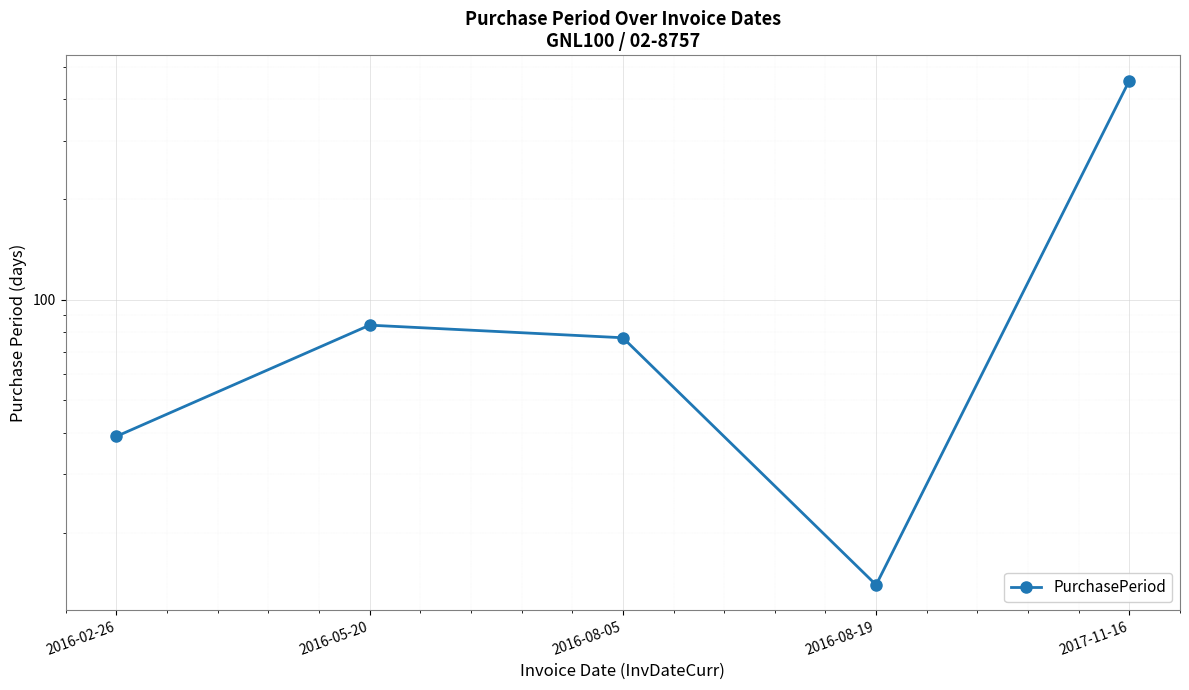

Reading right to left, transcribe all the data shown in this chart.

2017-11-16=454	2016-08-19=14	2016-08-05=77	2016-05-20=84	2016-02-26=39